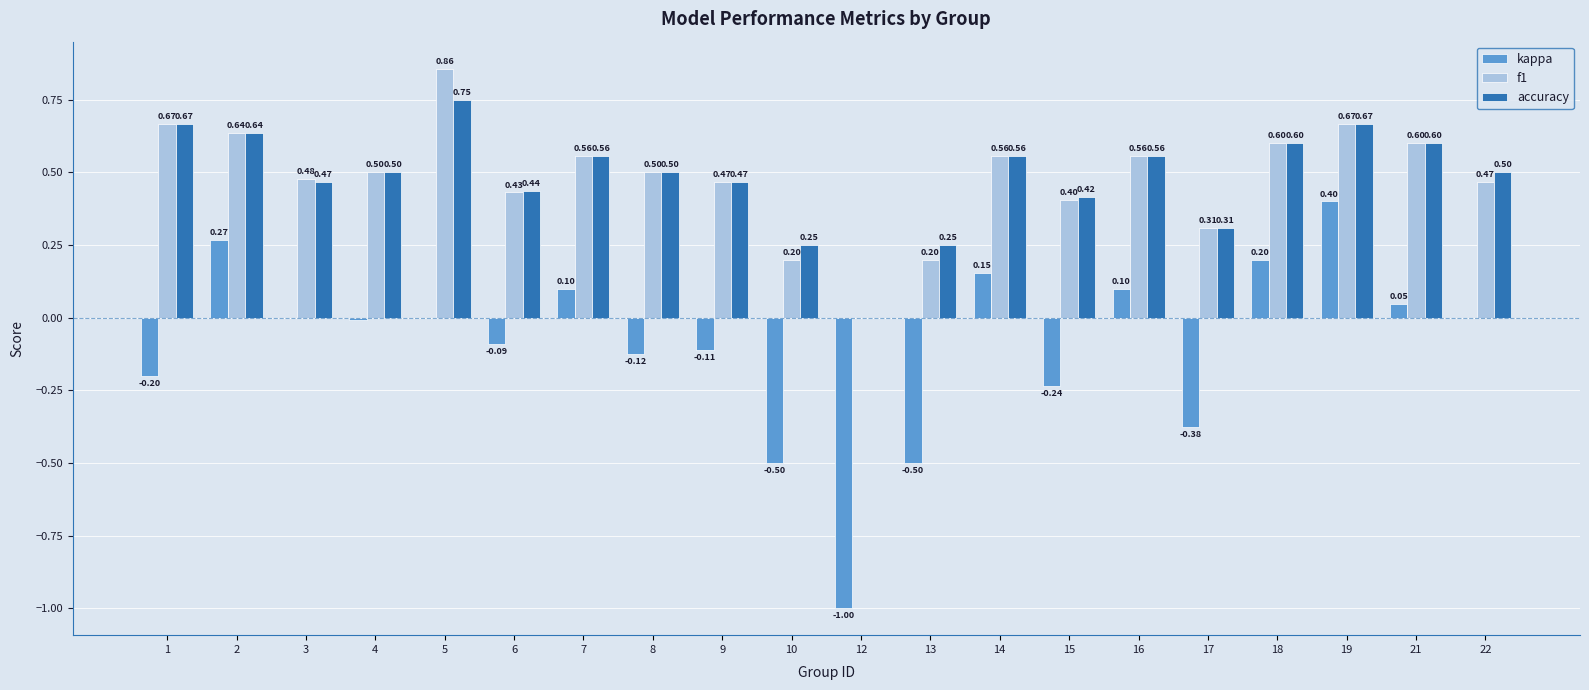

How many data points in f1 are above 0?

19